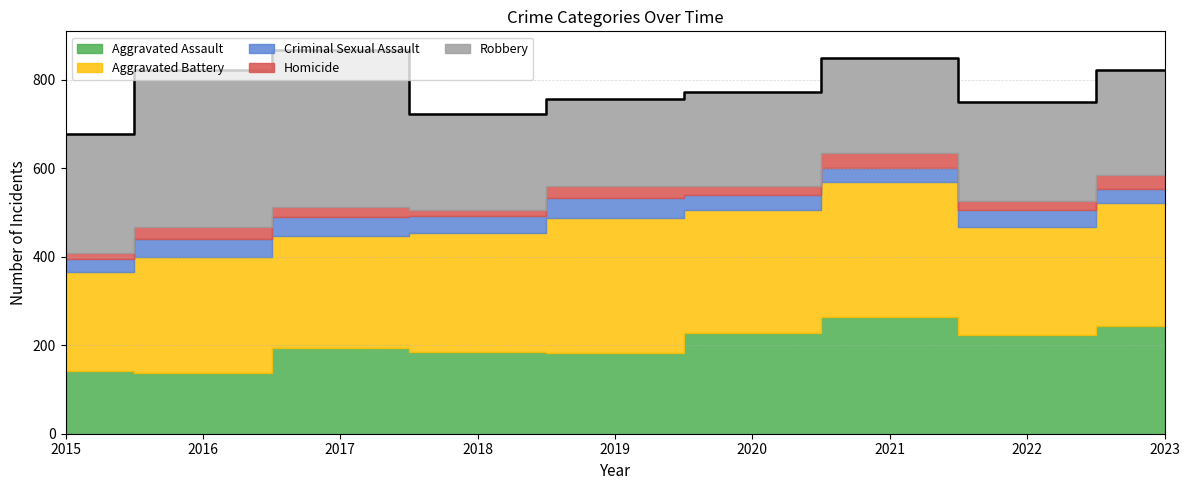

Which has a higher value, 2020 or 2023?

2023